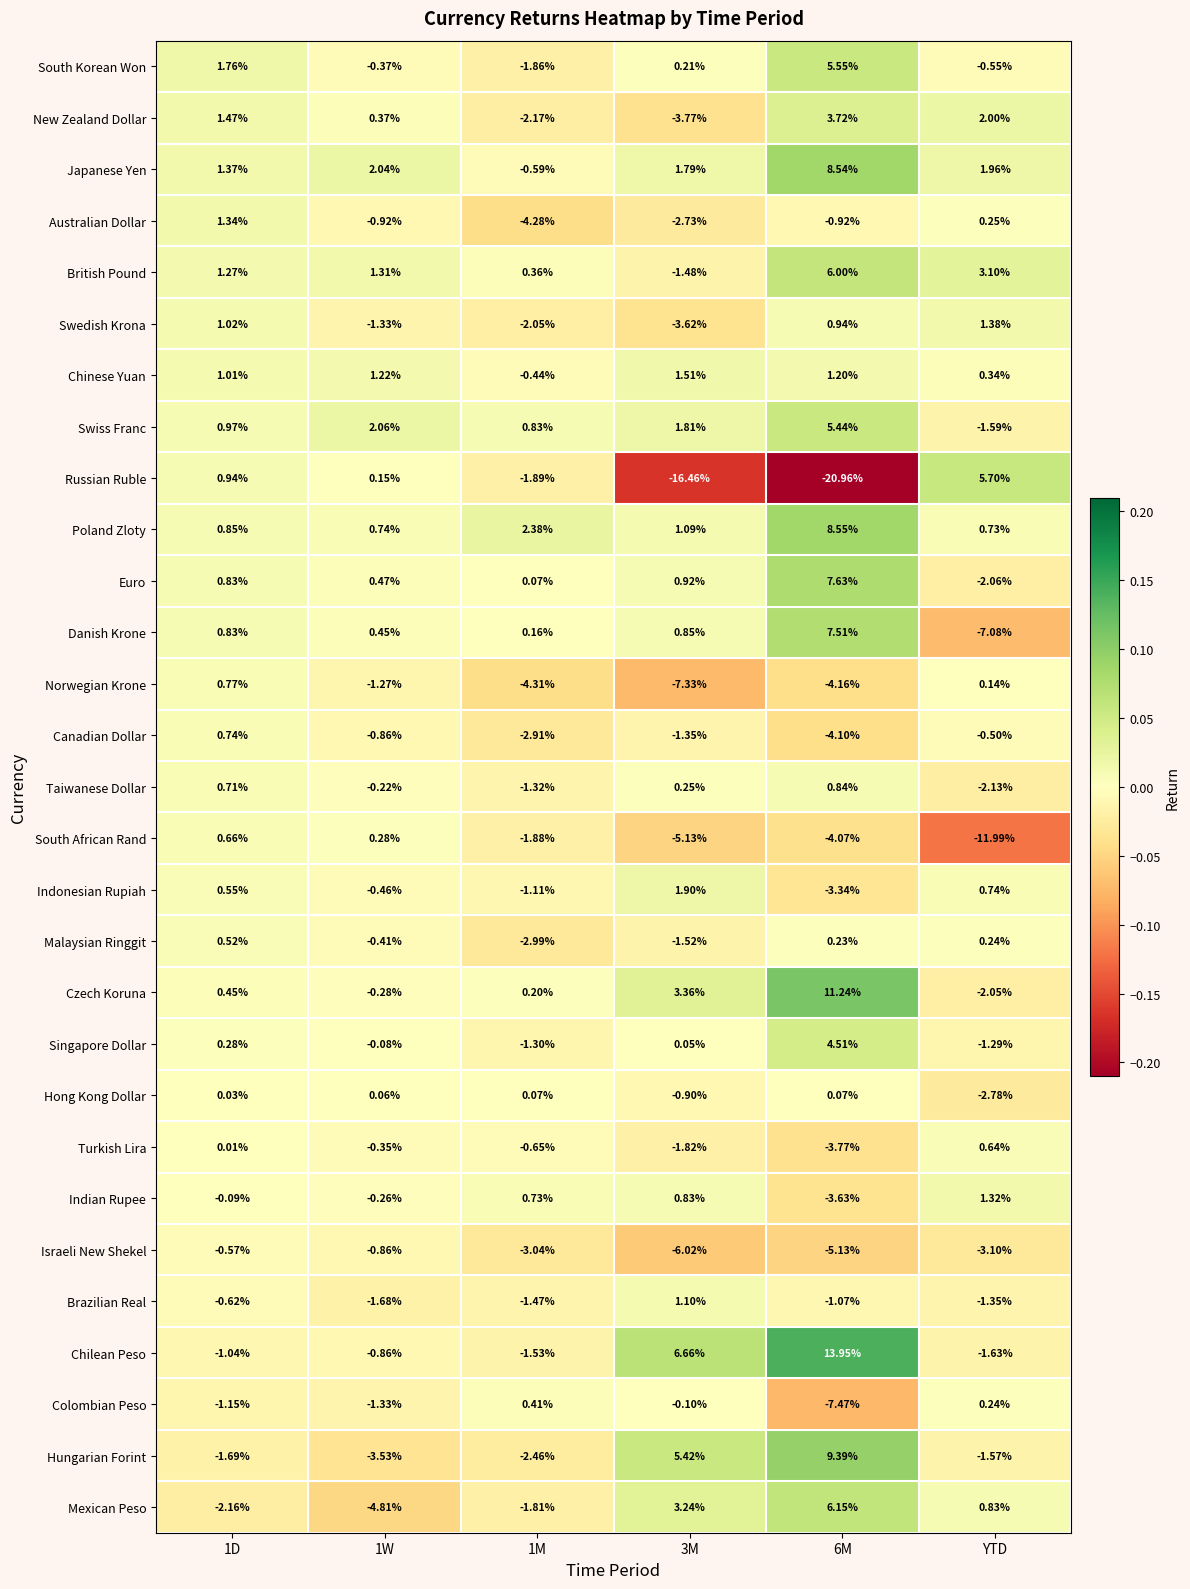

How many values in Malaysian Ringgit are below zero?

3